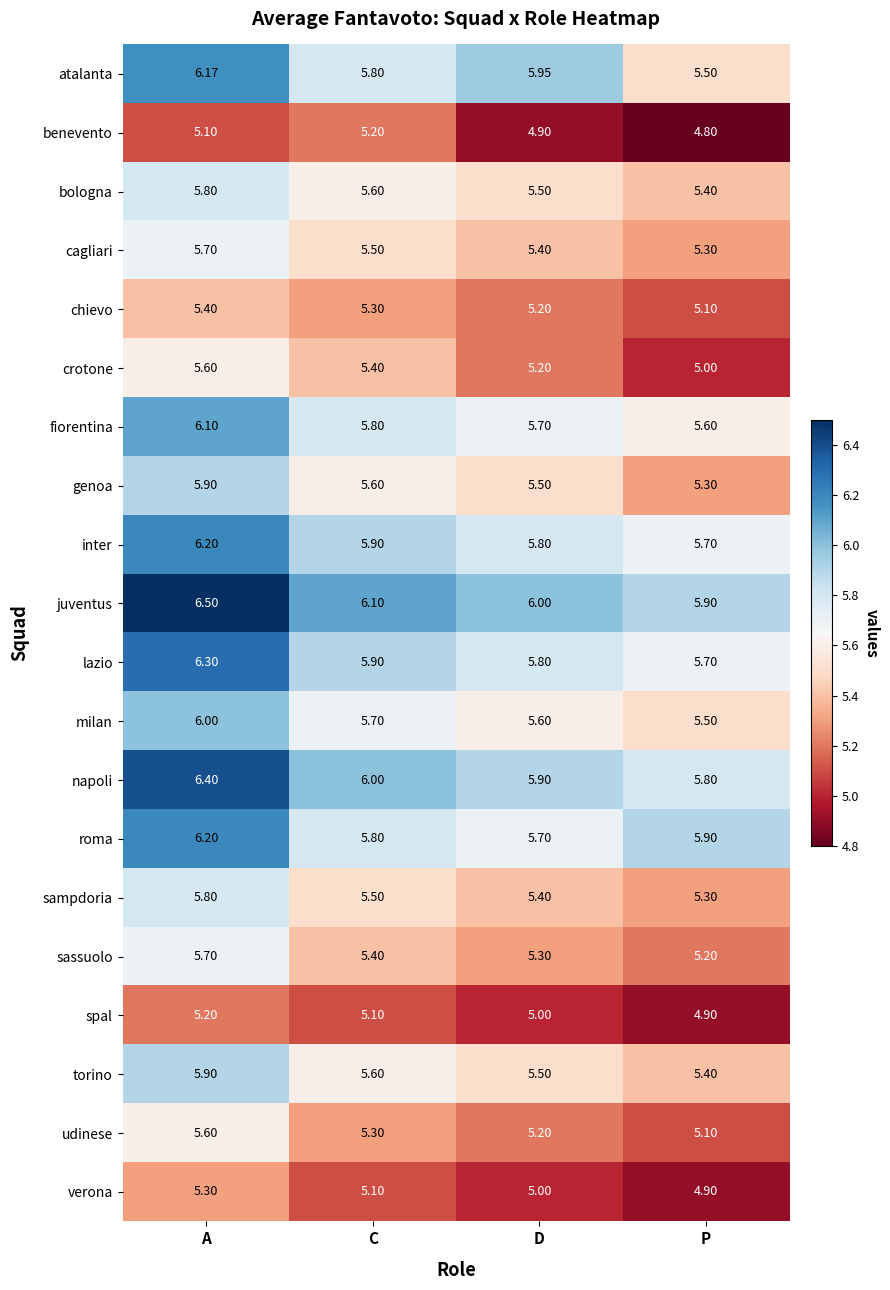

Is the value of fiorentina at A greater than the value of sampdoria at D?

Yes